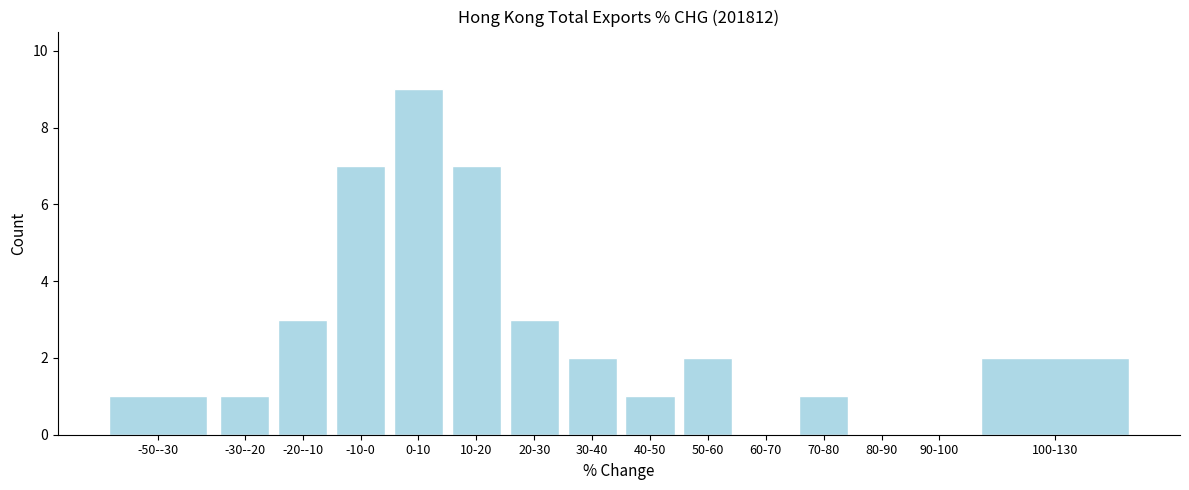

Reading left to right, extract all data points from this chart.

-50--30=1	-30--20=1	-20--10=3	-10-0=7	0-10=9	10-20=7	20-30=3	30-40=2	40-50=1	50-60=2	60-70=0	70-80=1	80-90=0	90-100=0	100-130=2